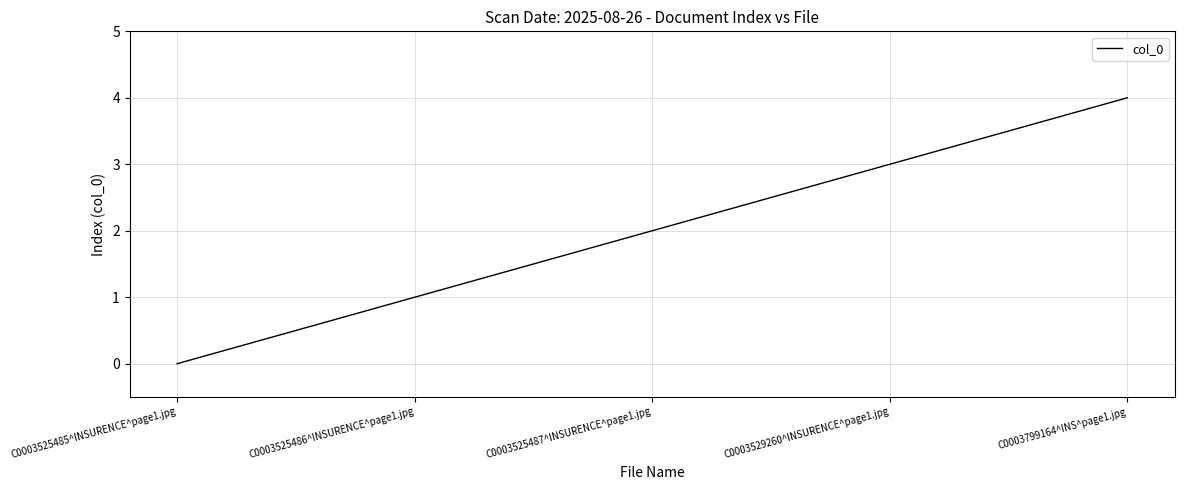

How many positive values are there?

4